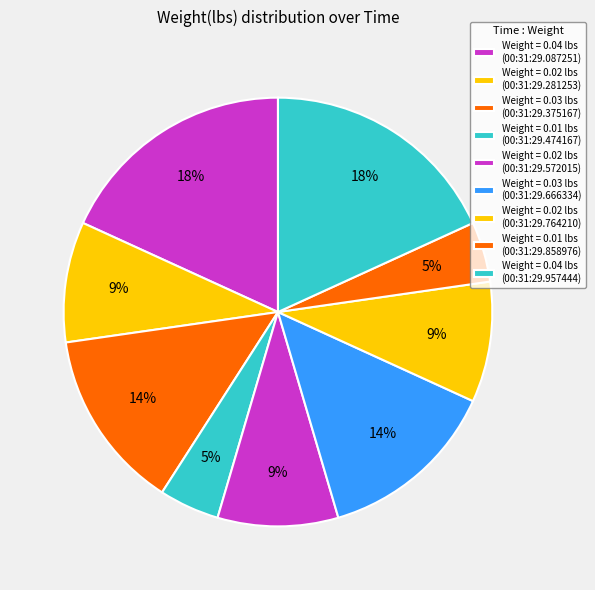

Count the number of slices in the pie.

9